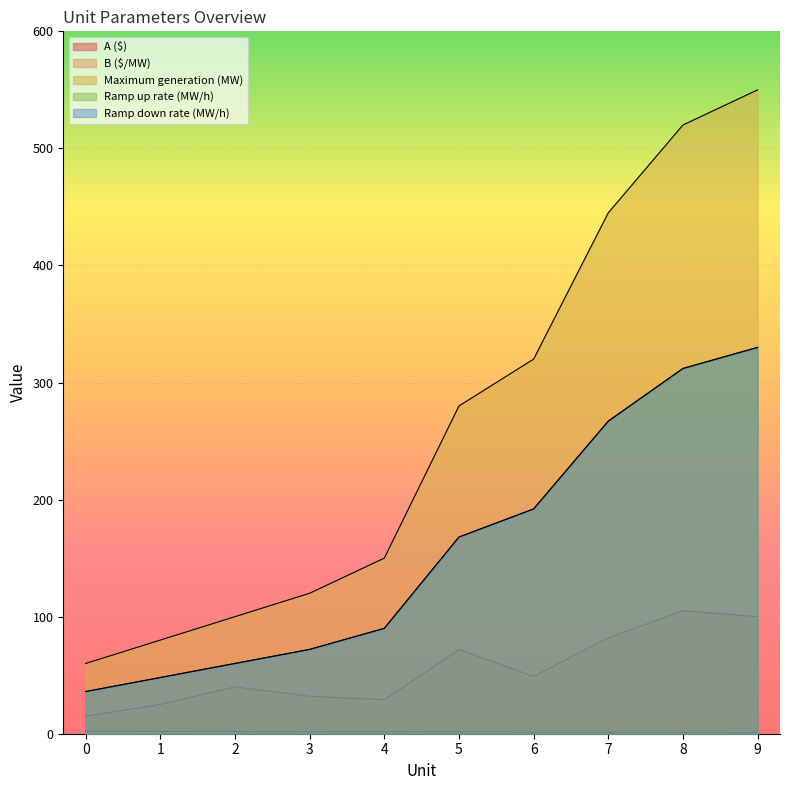

The Ramp up rate (MW/h) series shows 48.0 at 1. True or false?

True